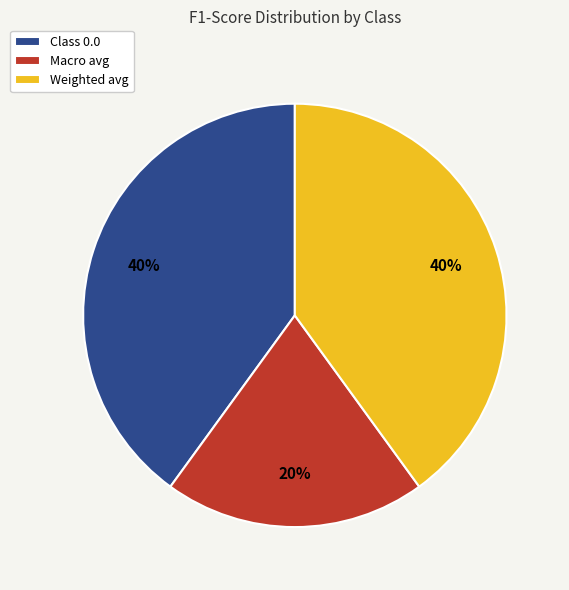

Is the sum of Macro avg and Weighted avg greater than half?

Yes